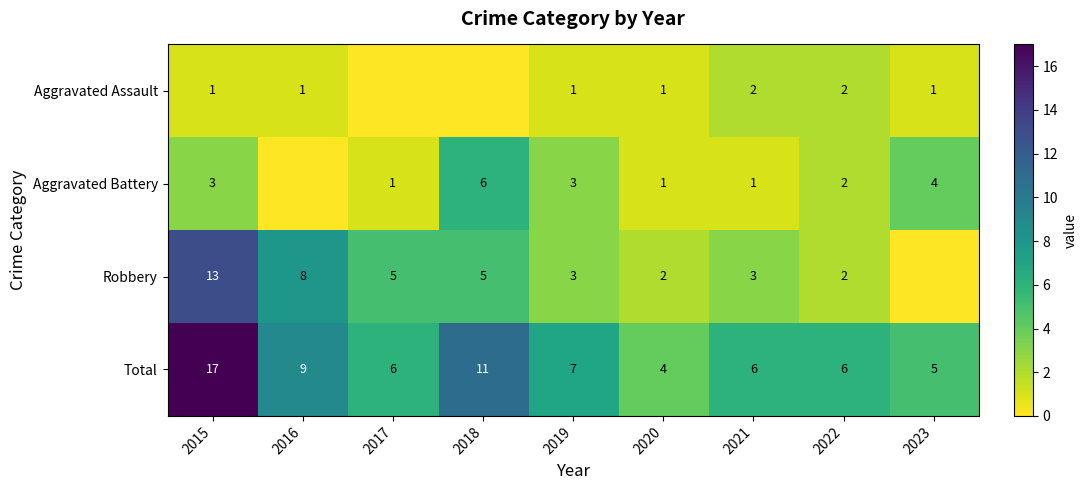

Where does the Total series first go above 6?

2015